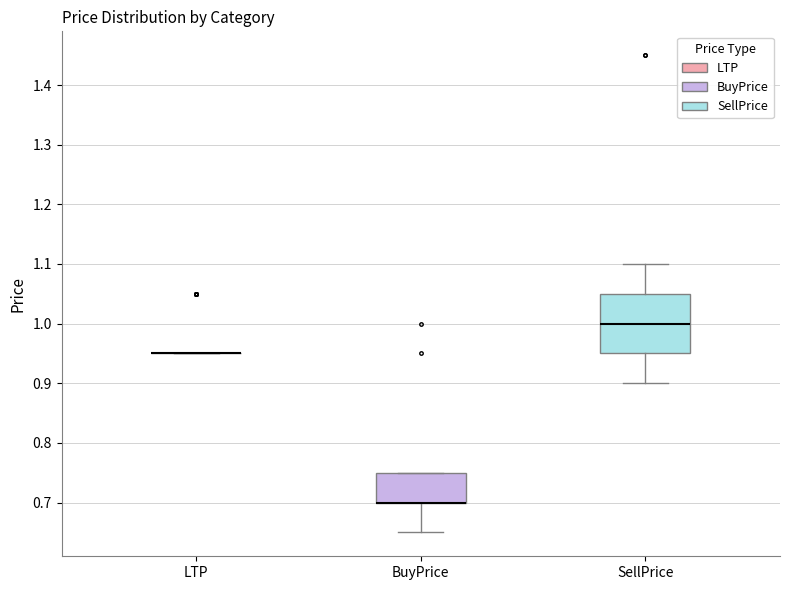

Reading left to right, transcribe this box plot: for each box, give where its median line is, the range the box spans, and where its two whiskers end, as read against the y-axis. The values are not printed on the chart, so give them approximately, as read against the axis.

LTP: box collapsed to a line at 0.95, whiskers 0.95 to 0.95
BuyPrice: median 0.70 (drawn on the box's lower edge), box 0.70 to 0.75, whiskers 0.65 to 0.75
SellPrice: median 1.00, box 0.95 to 1.05, whiskers 0.90 to 1.10